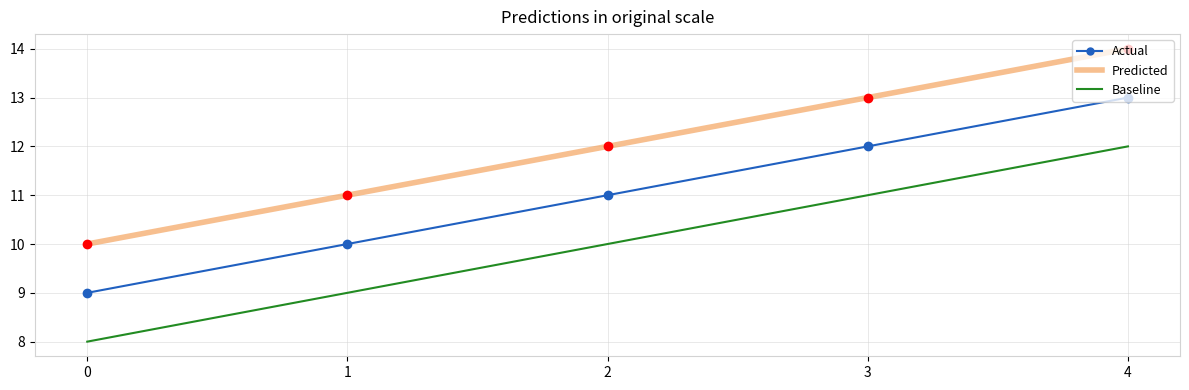

True or false: Predicted has a value of 13 at 3.

True